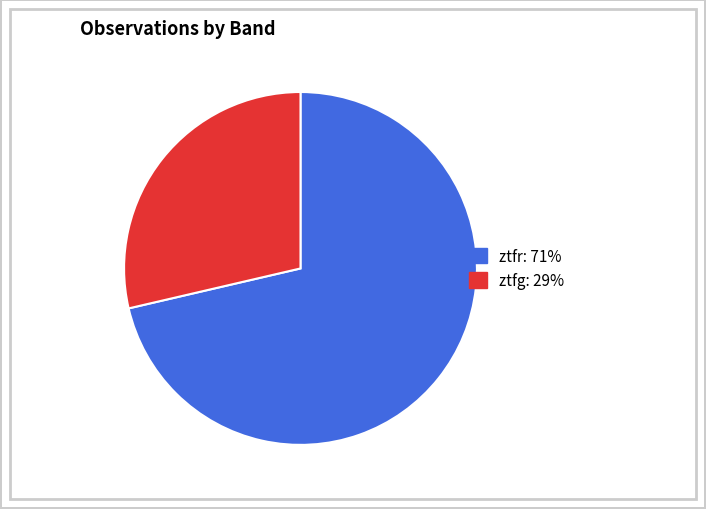

Rank the categories by value from highest to lowest.

ztfr, ztfg